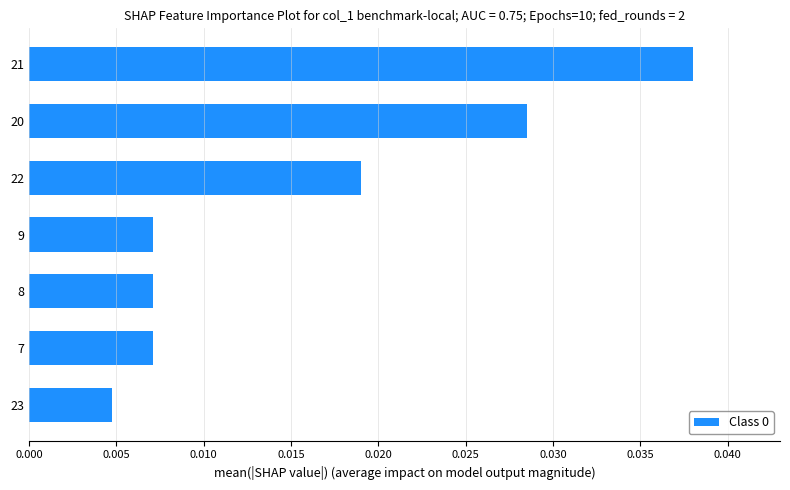

Where is the data nearest to the value 0?

23